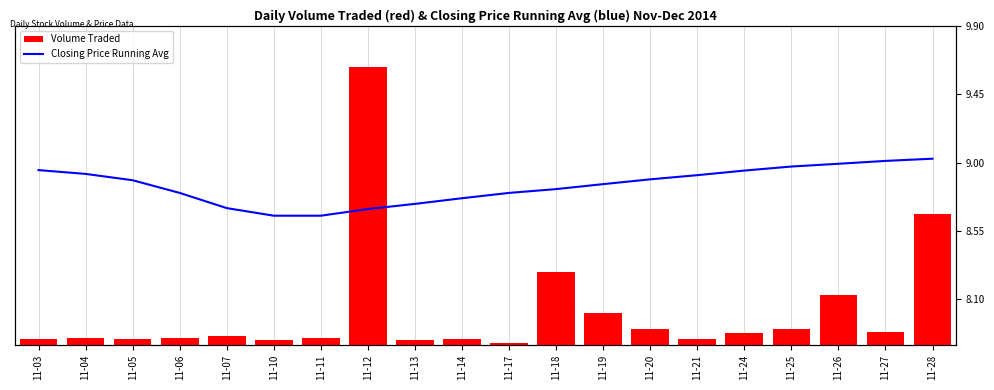

Reading left to right, what are all the values shown in this chart?

Volume Traded: 118400.0	149400.0	114300.0	149000.0	173600.0	99300.0	143900.0	5729100.0	105300.0	119400.0	45800.0	1502300.0	654700.0	326700.0	120800.0	254000.0	330600.0	1026700.0	269900.0	2704200.0
Closing Price Running Avg: 8.9	8.9	8.9	8.8	8.7	8.7	8.7	8.7	8.7	8.8	8.8	8.8	8.9	8.9	8.9	8.9	9.0	9.0	9.0	9.0